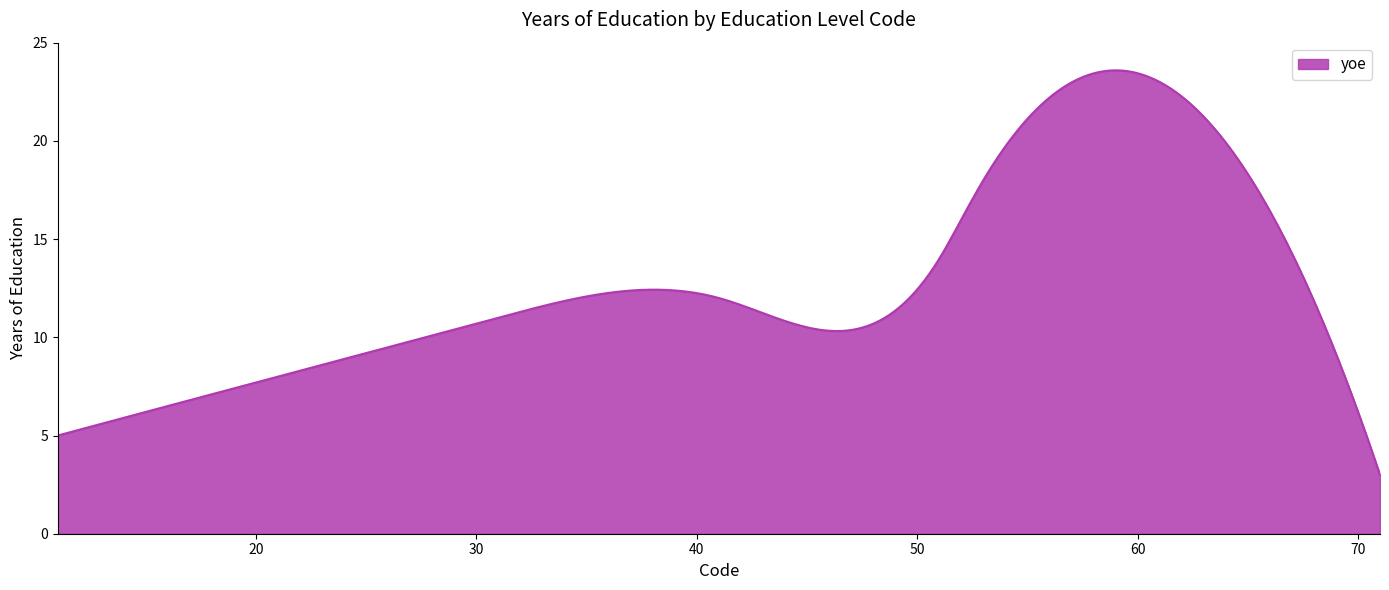

What is the maximum value shown in the chart?

23.6